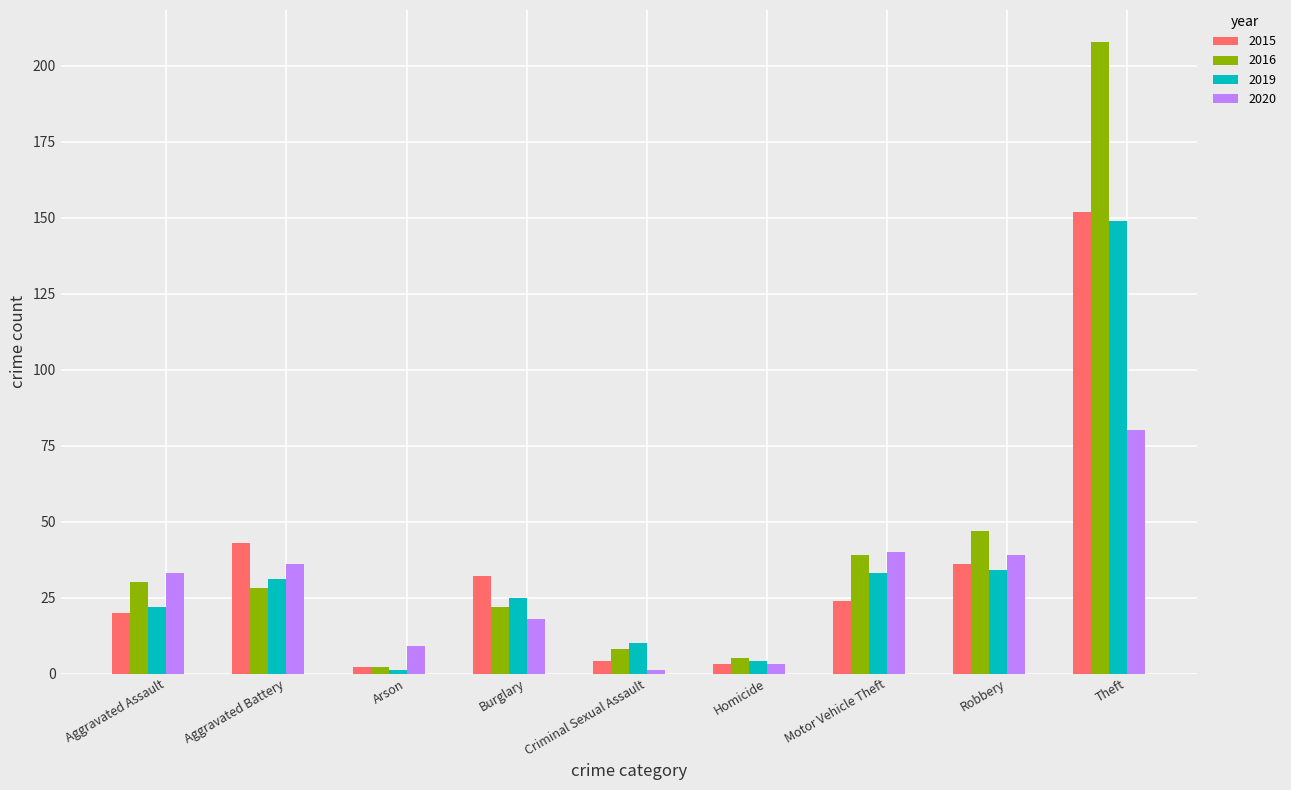

What is the difference between the highest and lowest values at Aggravated Assault?

13